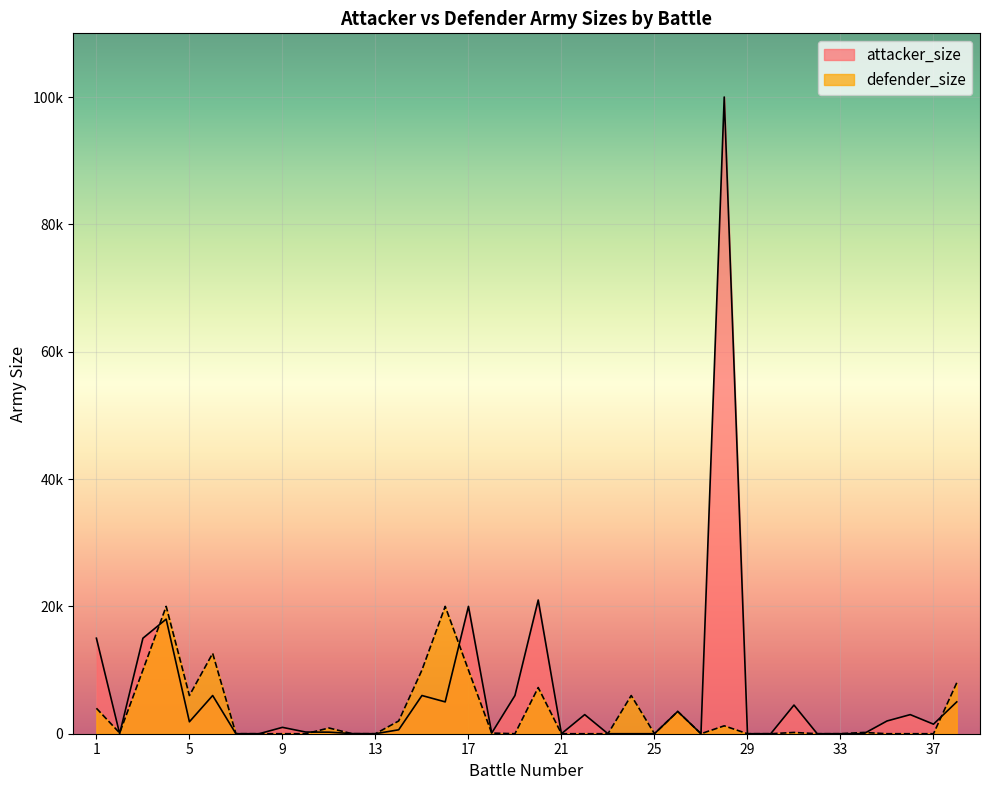

The value of defender_size at 5 is 2907. True or false?

False